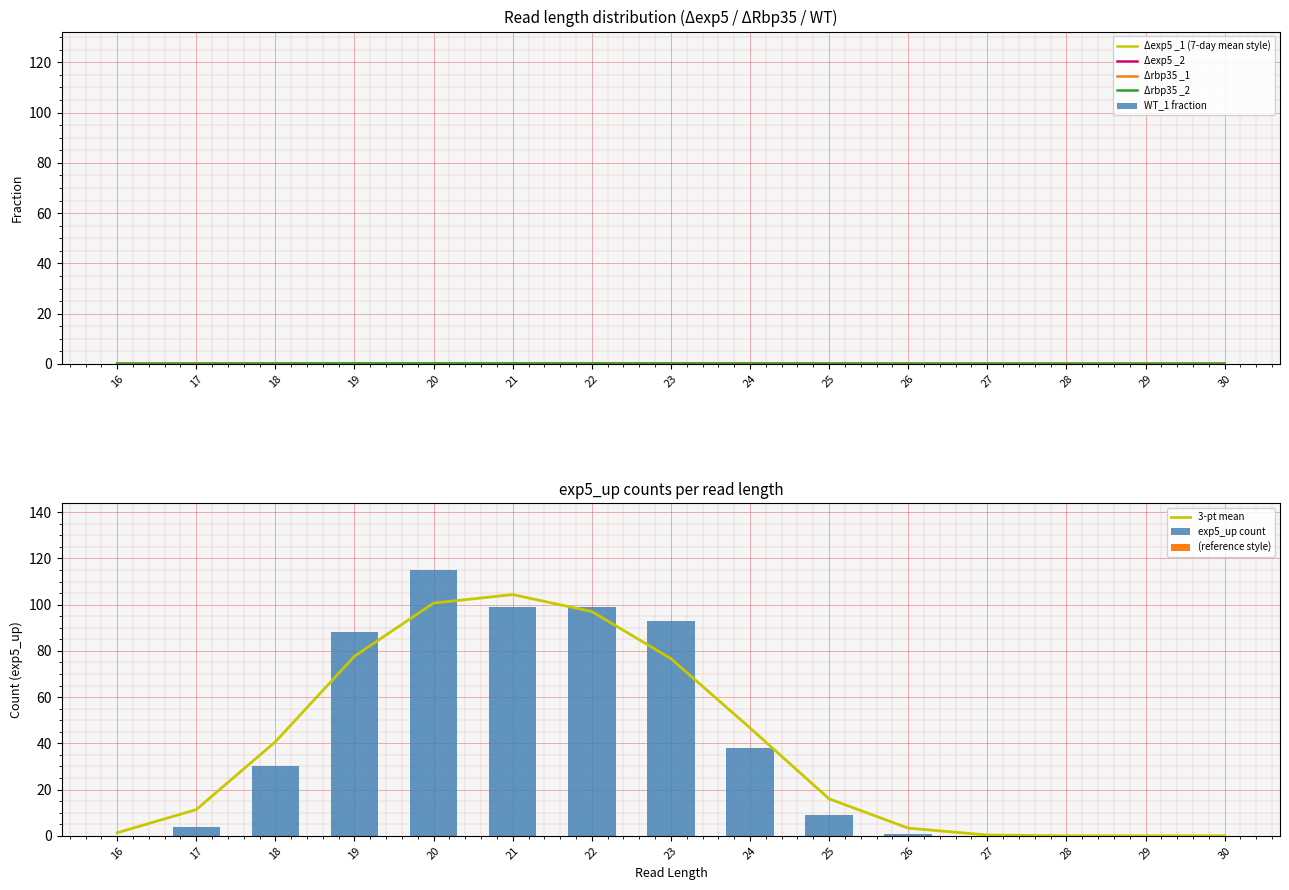

What is the maximum value shown in the chart?

115.0